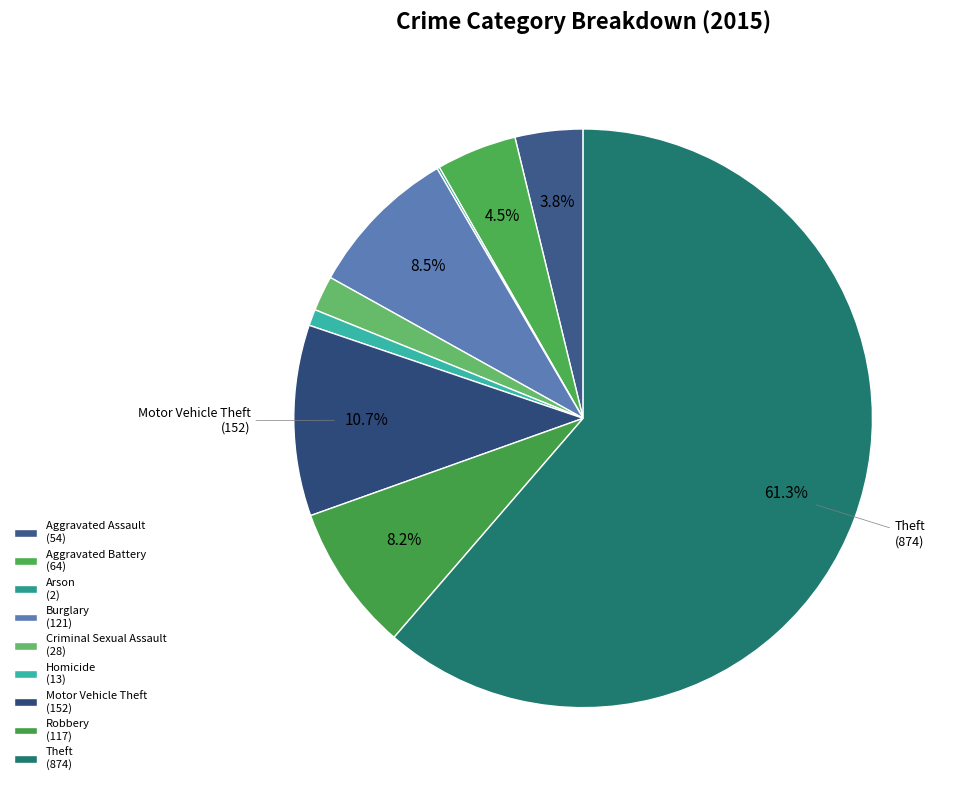

To the nearest percent, what is the difference between the largest and smallest slice percentages?

61%